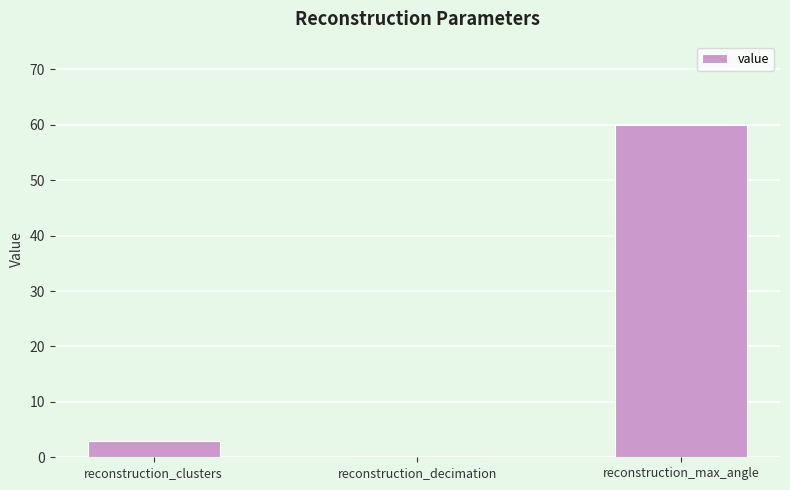

At which category does the chart reach its peak across all series?

reconstruction_max_angle